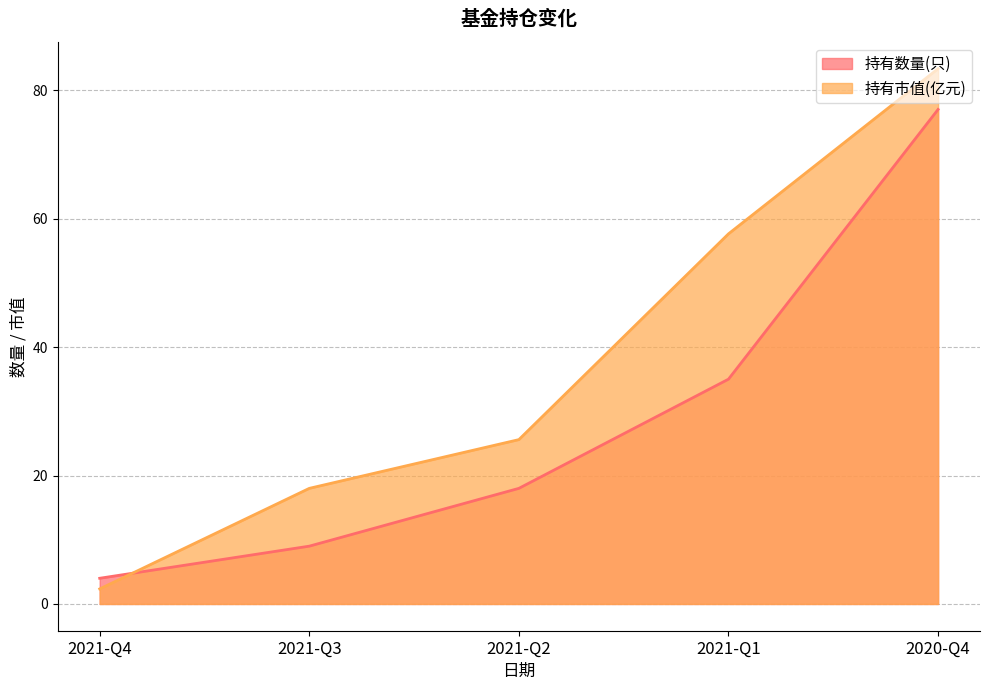

What is the difference between the second highest and minimum values in the 持有市值(亿元) series?

55.3